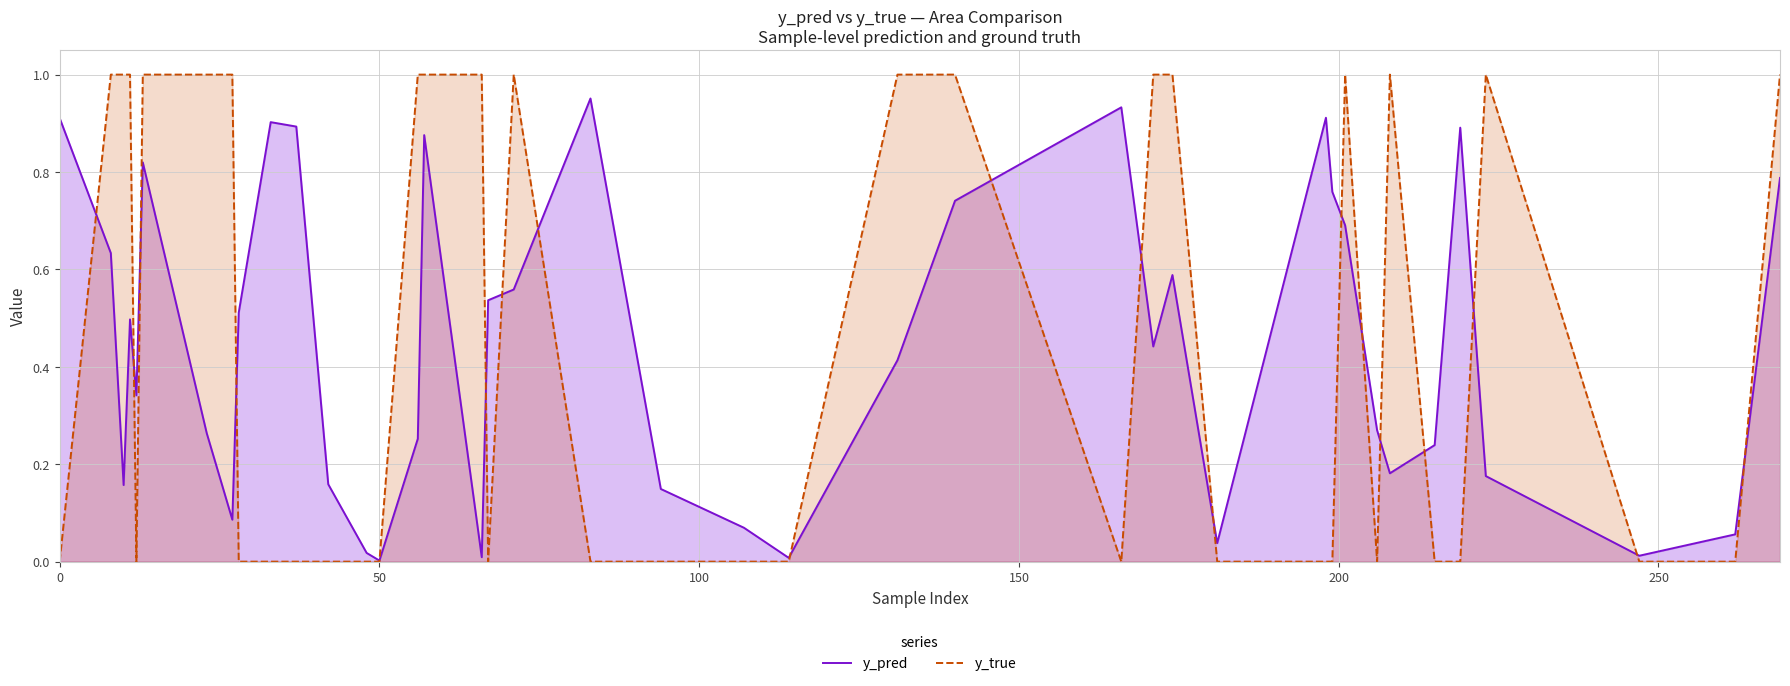

Count the y_true values in the range 0 to 1.

40